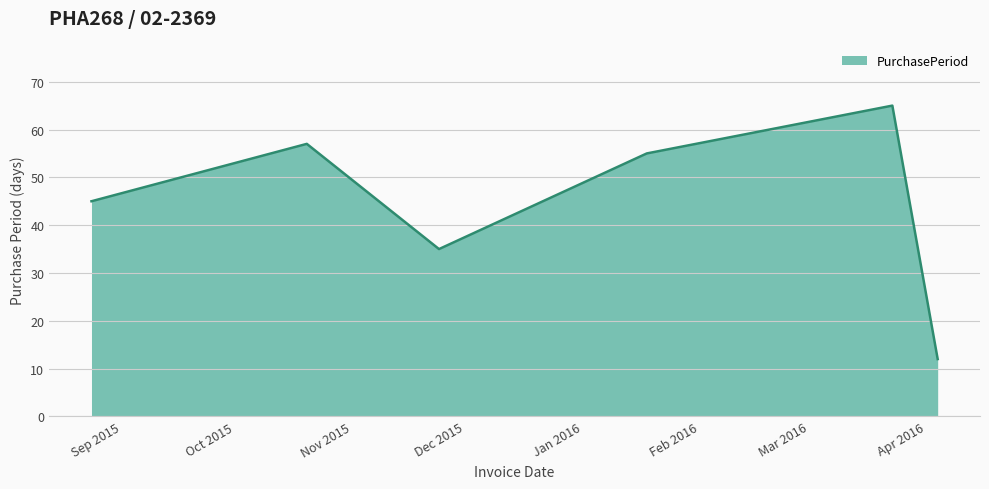

How many interior local valleys (lower than both neighbors) does the data have?

1